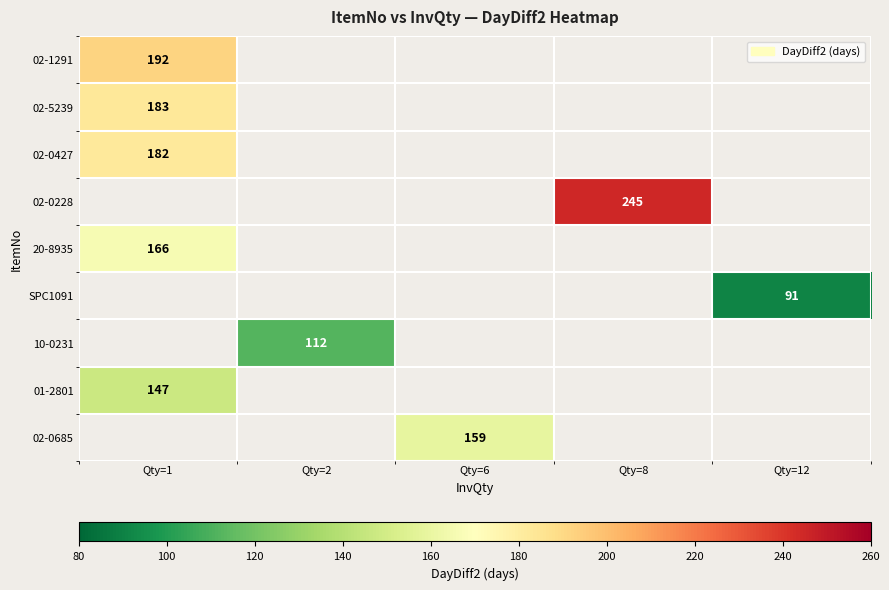

The value of 02-5239 at Qty=1 is 183. True or false?

True